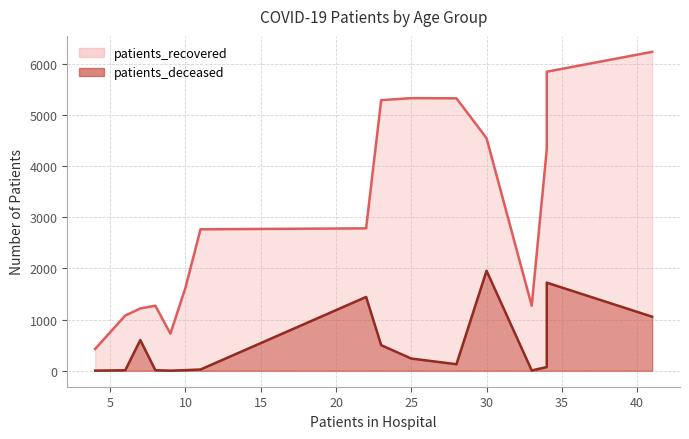

What is the minimum value shown in the chart?

2